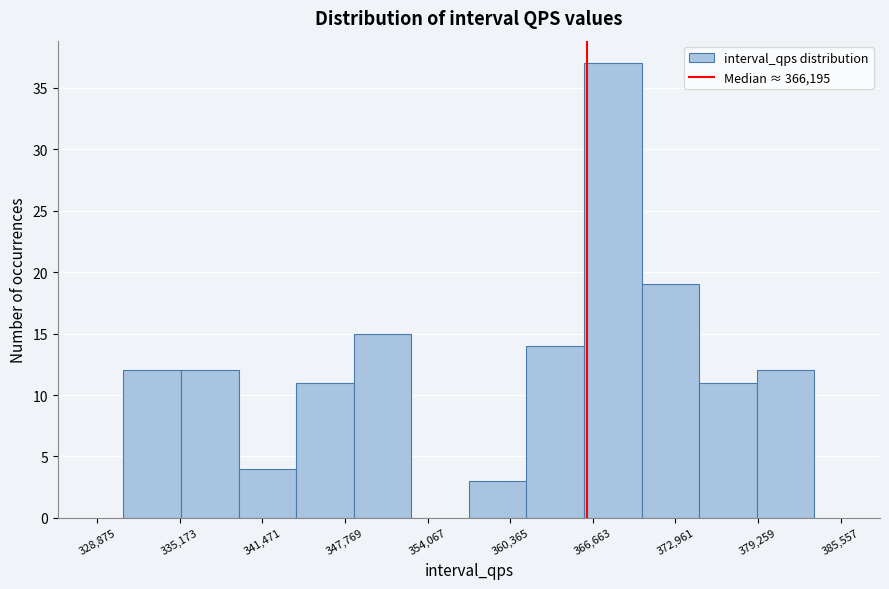

How tall is the bar that spans 366000 to 370000 on the x-axis? Neither the bar edges nor the heights are printed on the chart, so give them approximately, as read against the axes.

37